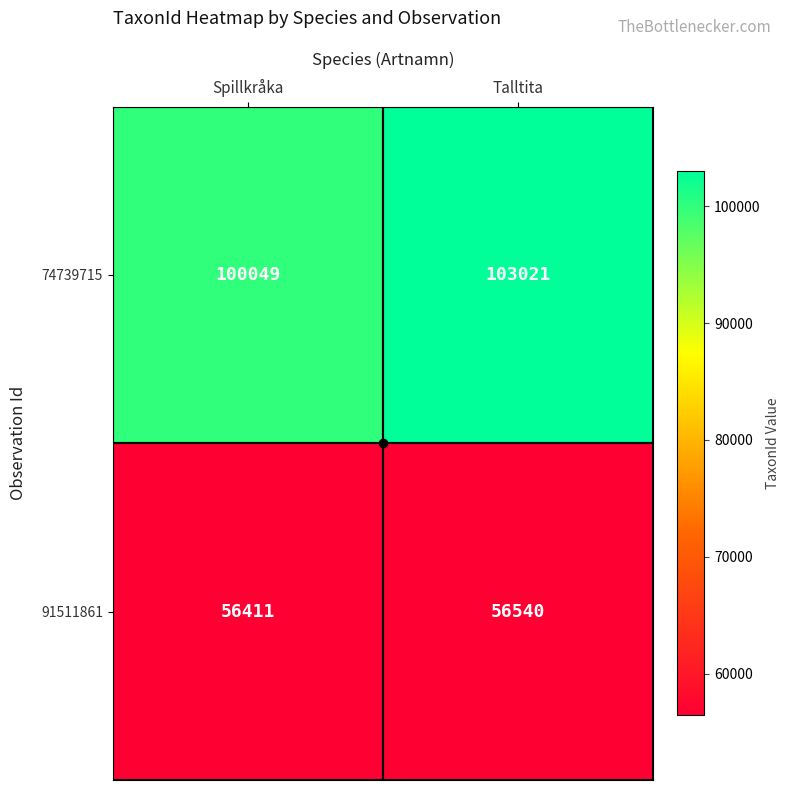

How many distinct data groups are displayed?

2